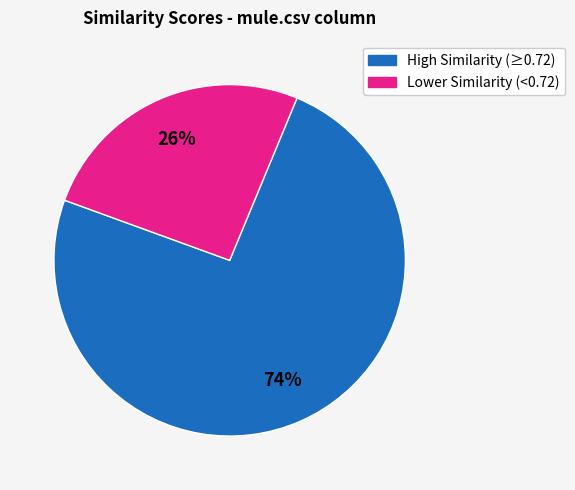

To the nearest percent, what is the average slice percentage?

50%